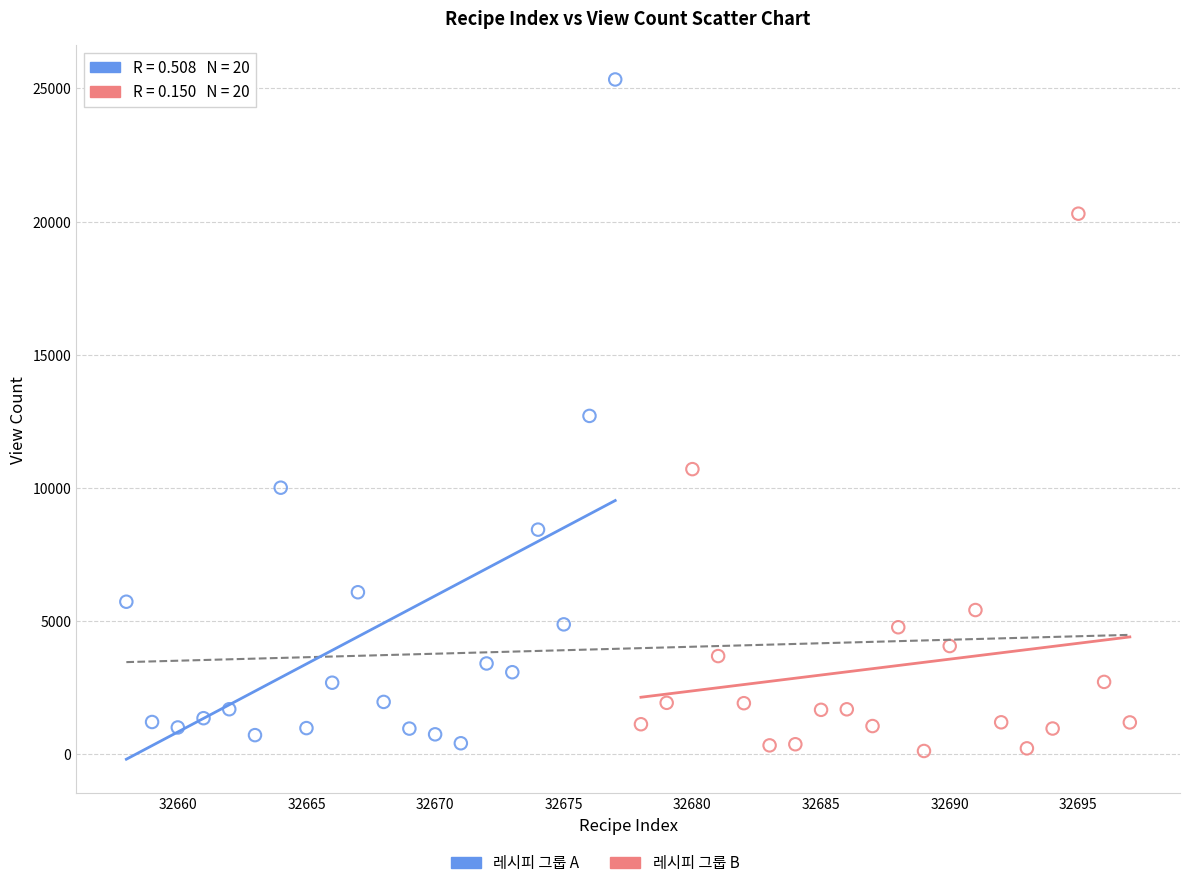

Which series has the widest spread of Y values?

레시피 그룹 A